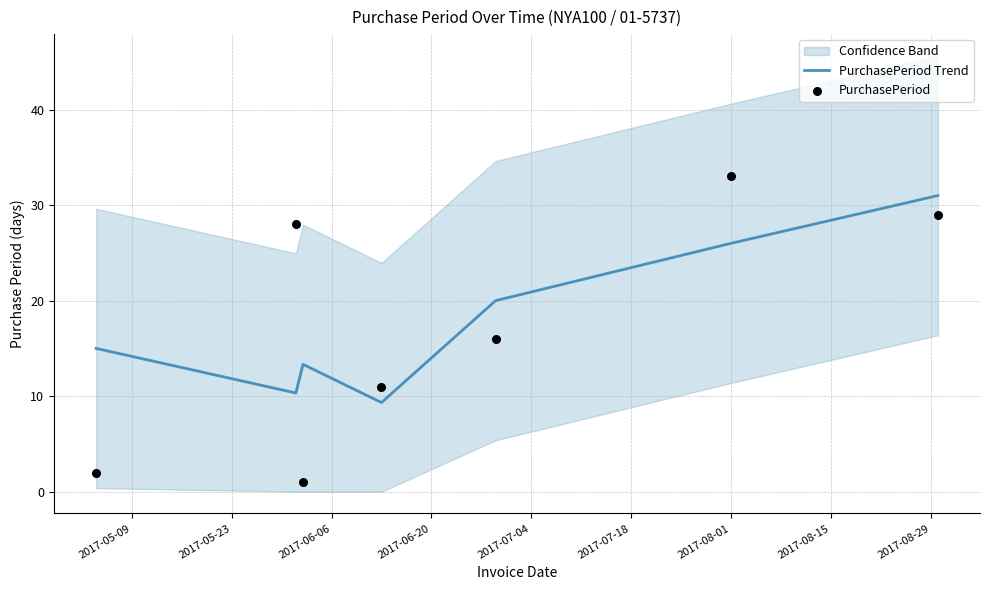

Which series has the widest spread of Y values?

PurchasePeriod